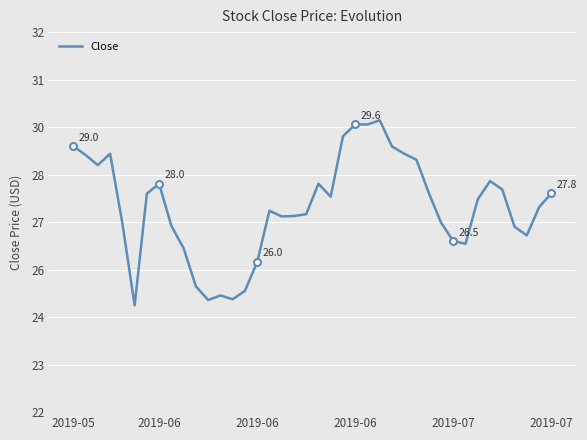

At which label does the data first exceed 27?

2019-05